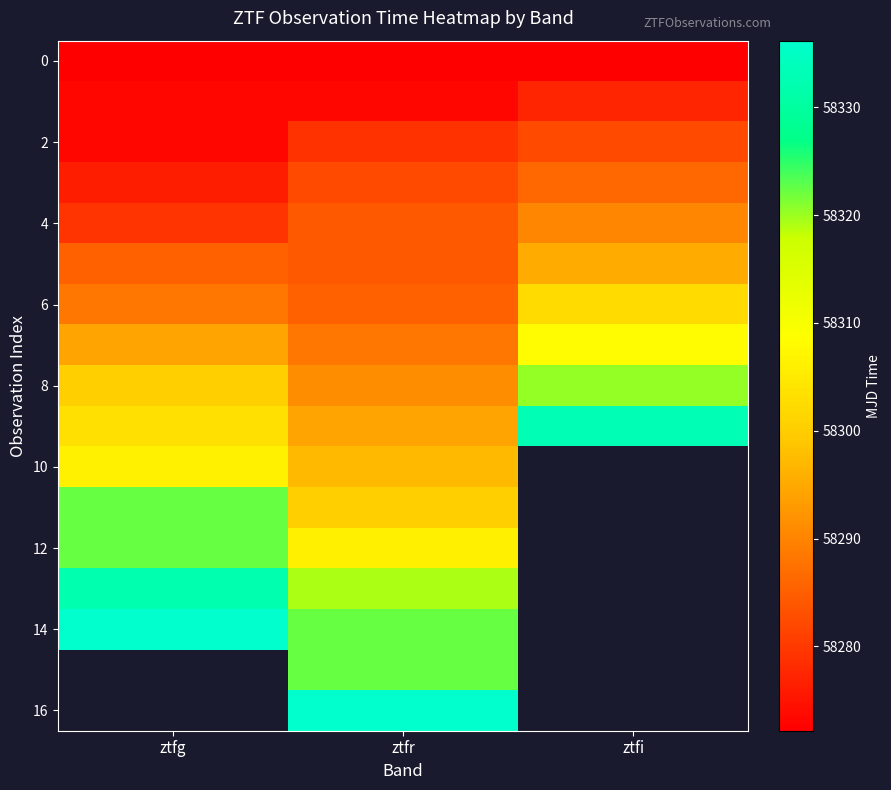

What is the difference between the second highest and minimum values in the 4 series?

5.0